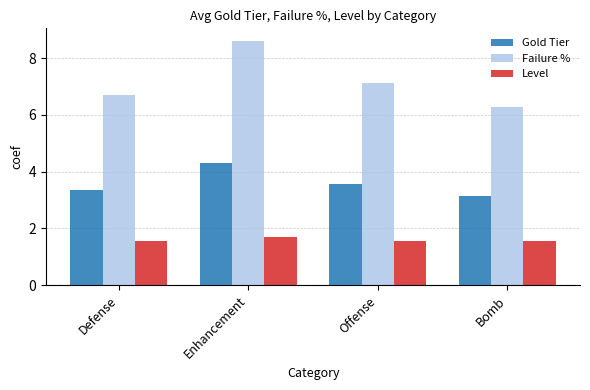

What is the label of the 1st bar from the right?

Bomb